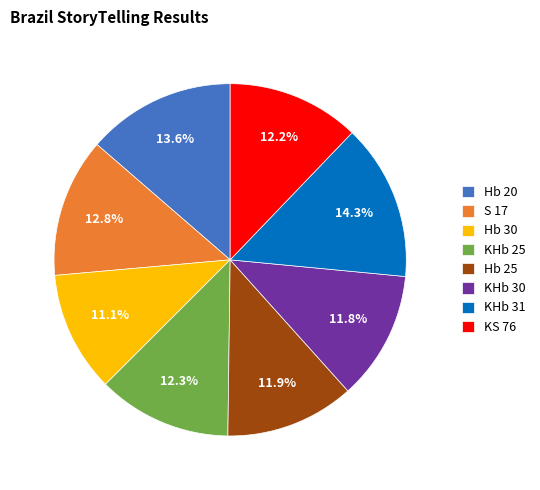

Does KHb 30 account for over 50% of the chart?

No